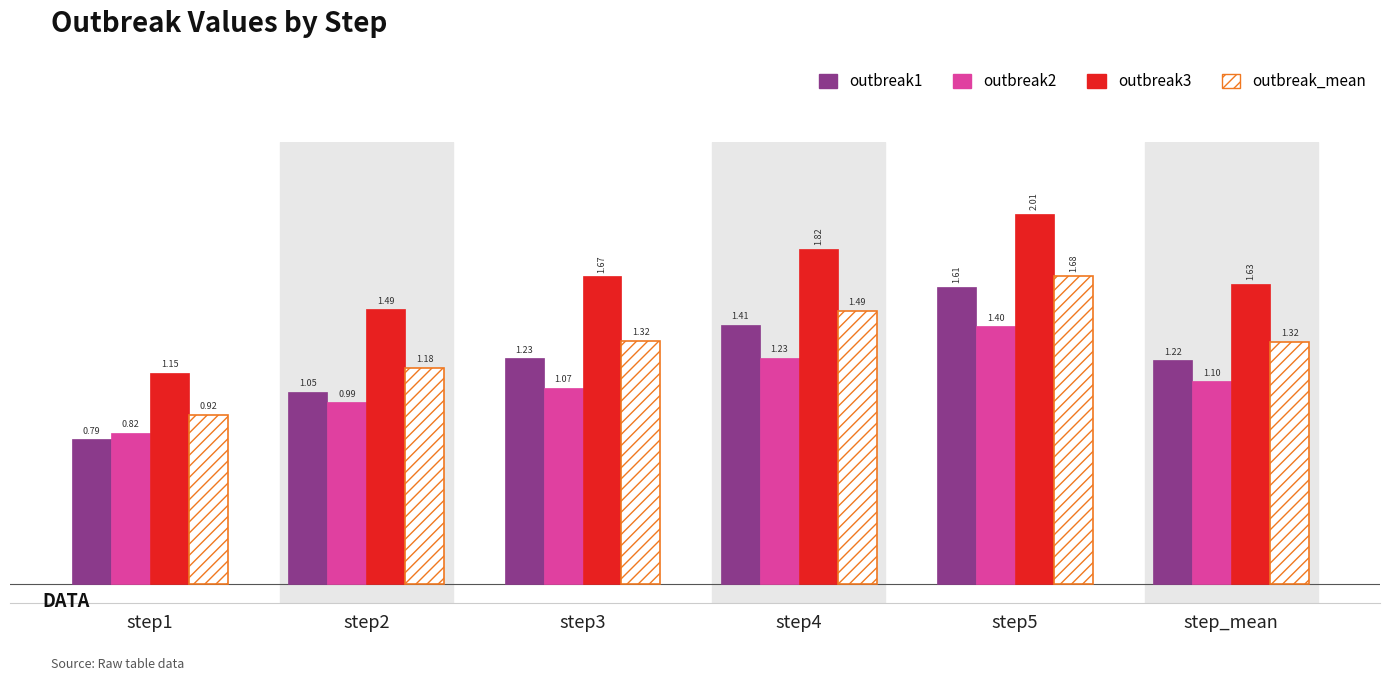

List the series in order of their peak value, lowest first.

outbreak2, outbreak1, outbreak_mean, outbreak3